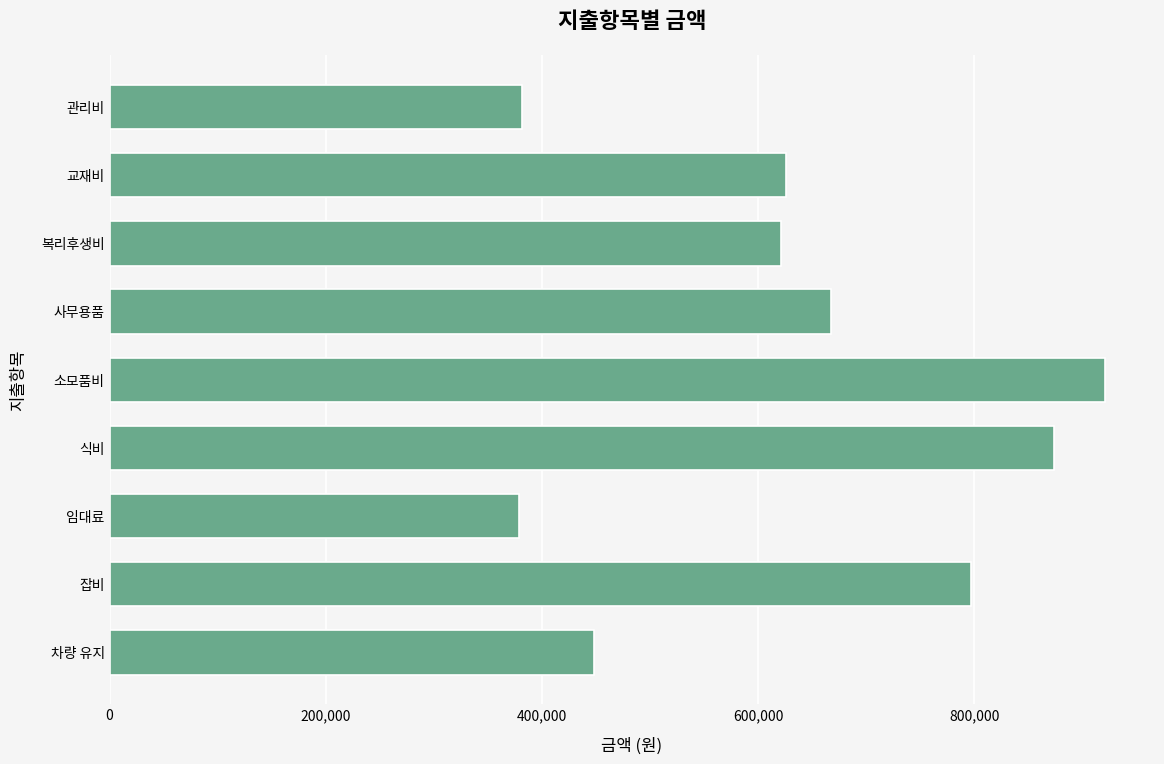

Which has a higher value, 관리비 or 소모품비?

소모품비